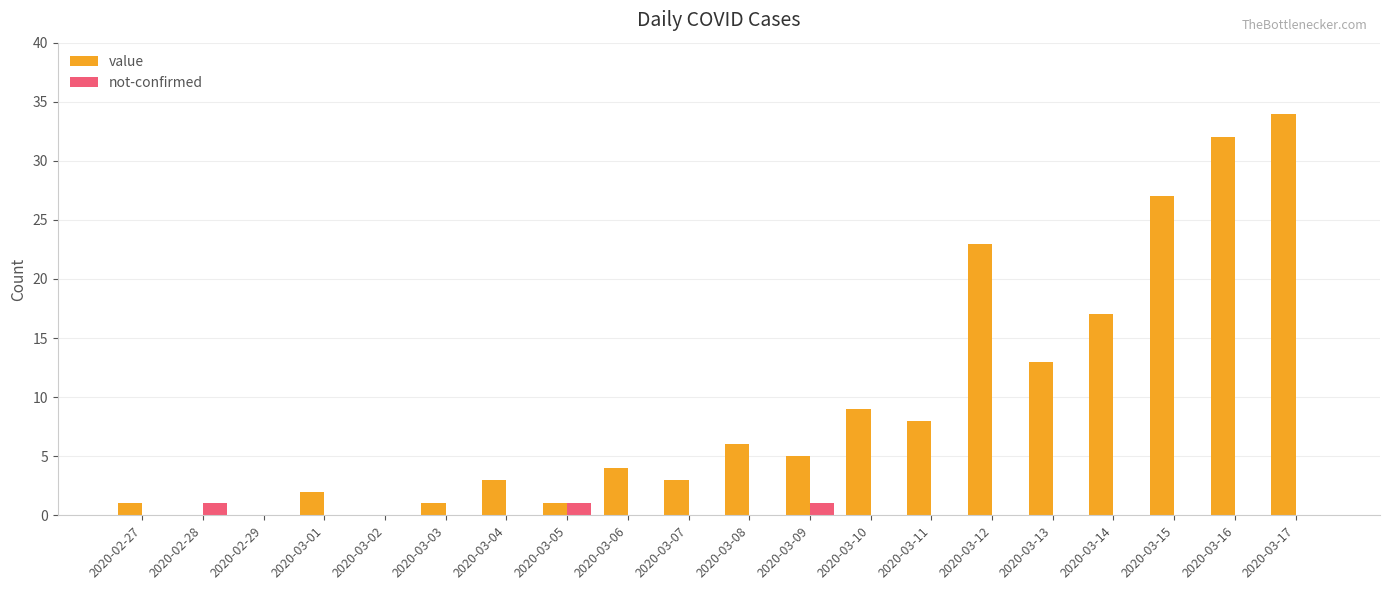

Which series changed the most between 2020-03-06 and 2020-03-11?

value